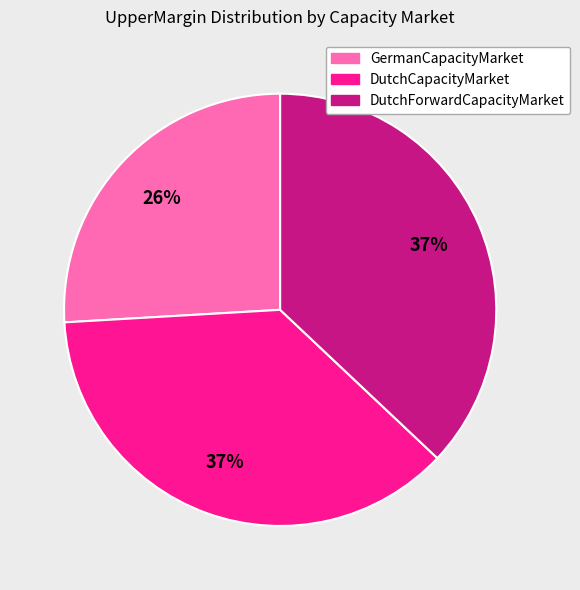

To the nearest percent, what is the difference between the GermanCapacityMarket and DutchCapacityMarket slice percentages?

11%